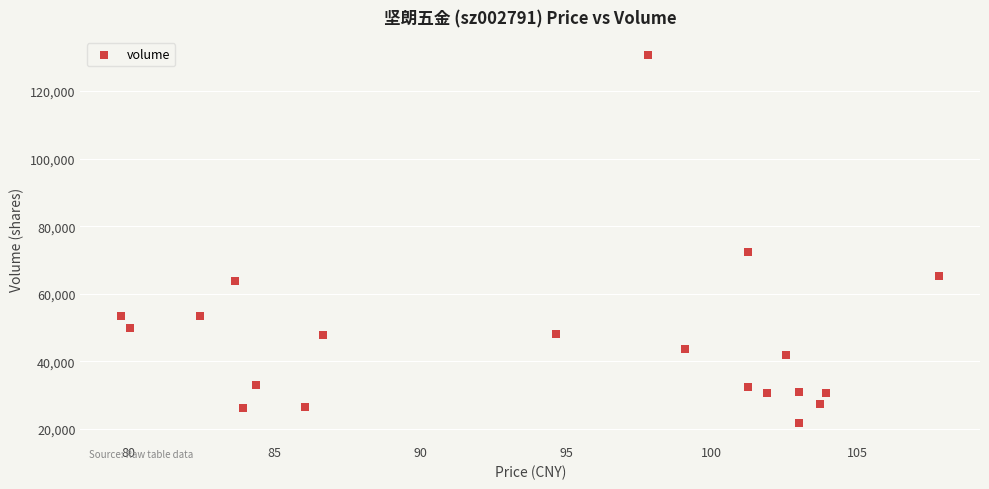

What Y value in the scatter plot is closest to 76216?

72429